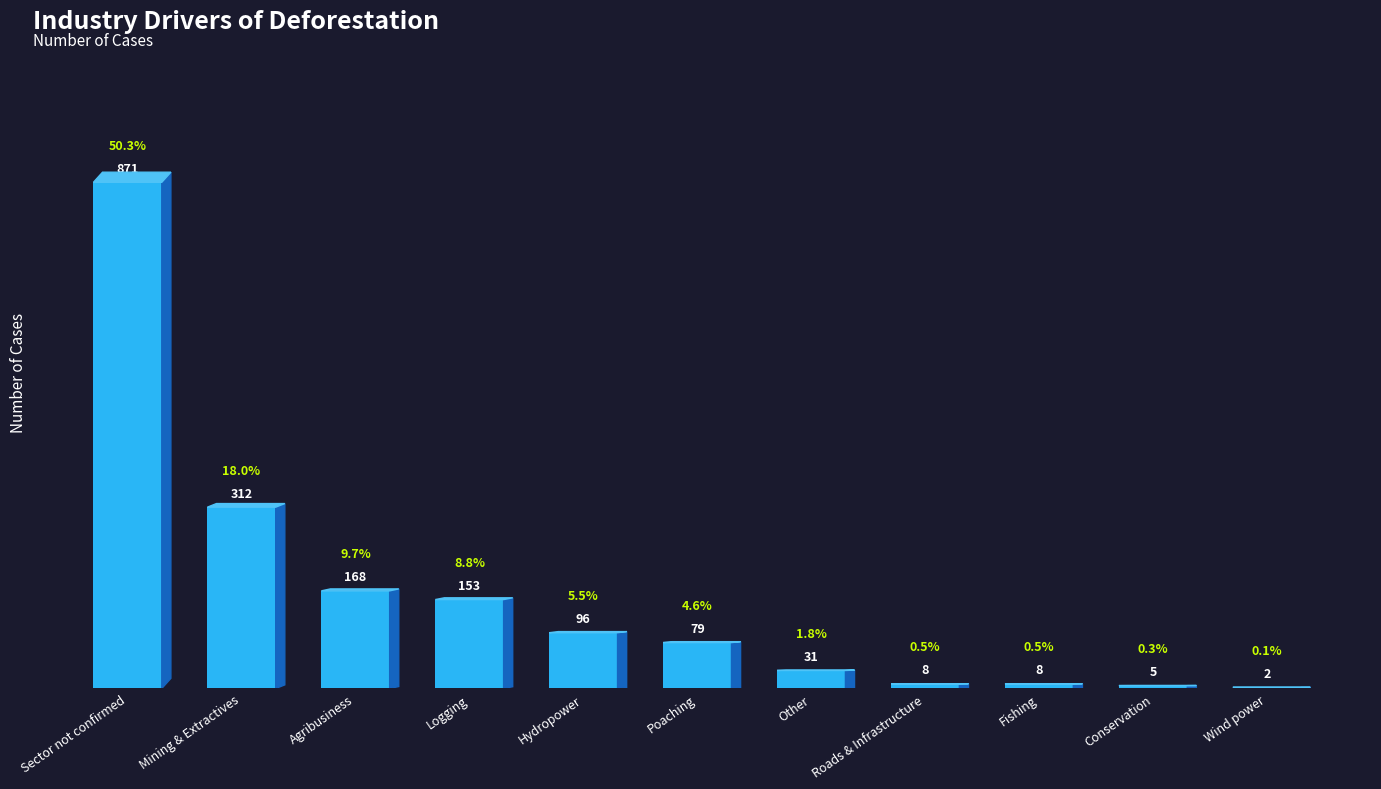

At which category does the chart reach its peak across all series?

Sector not confirmed